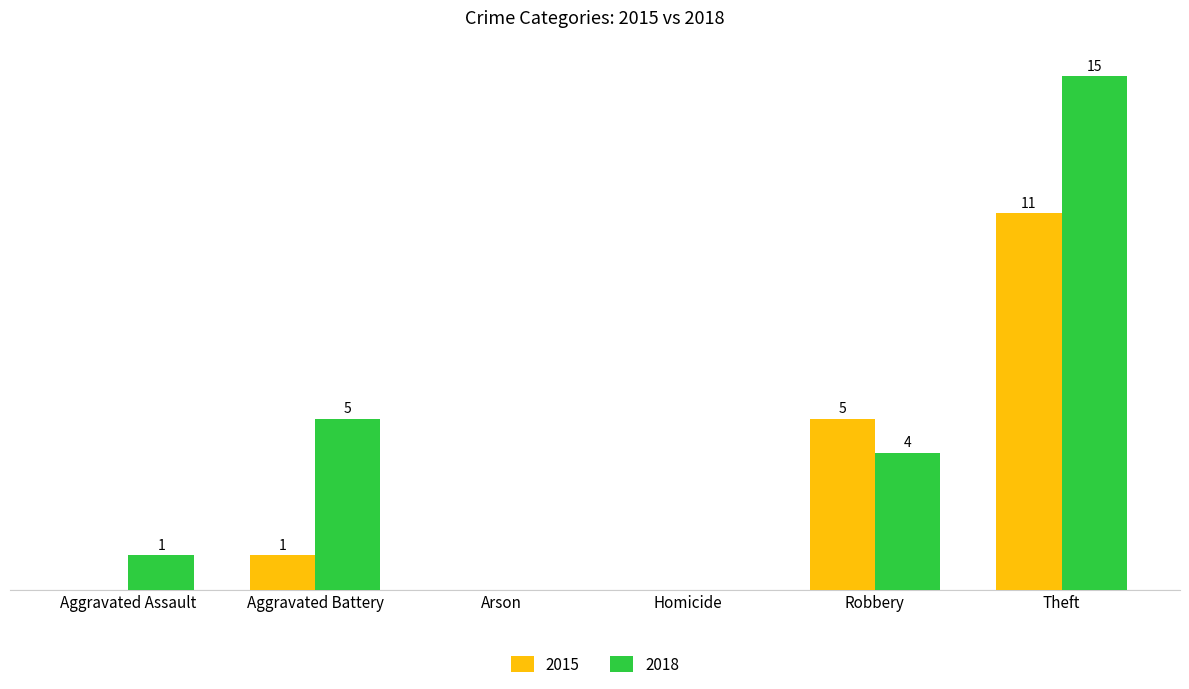

Are the bars grouped side by side (vs. stacked)?

Yes